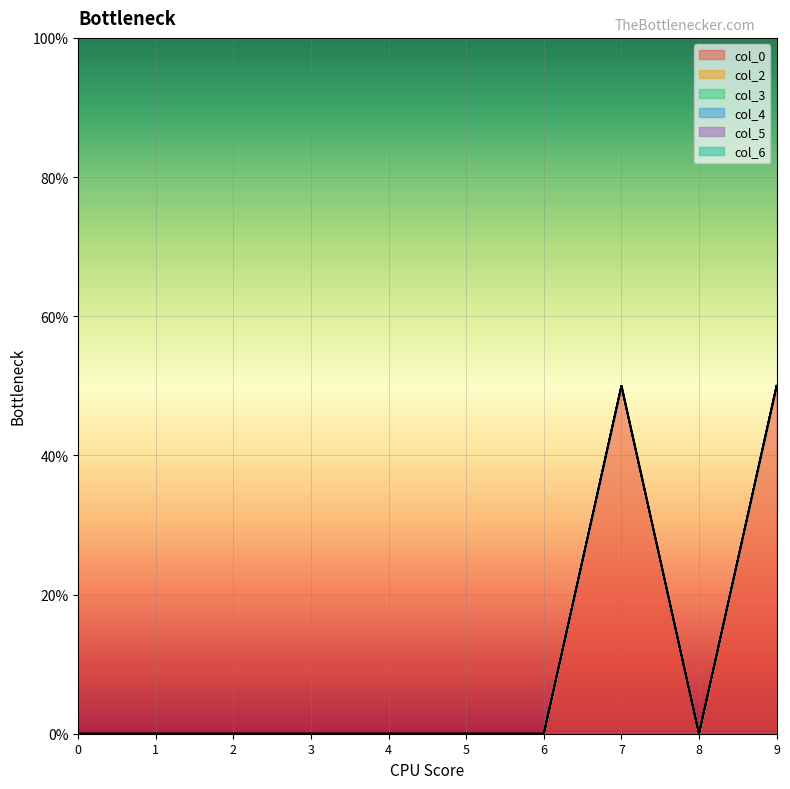

Which series has the widest spread of values?

col_0